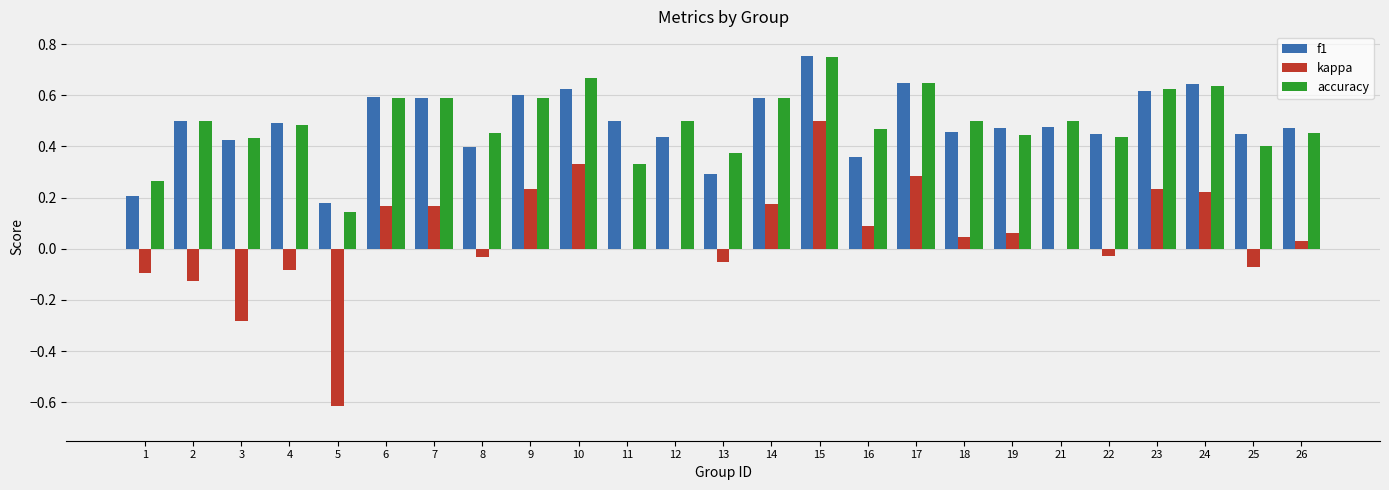

Which series has the largest range (max minus min)?

kappa